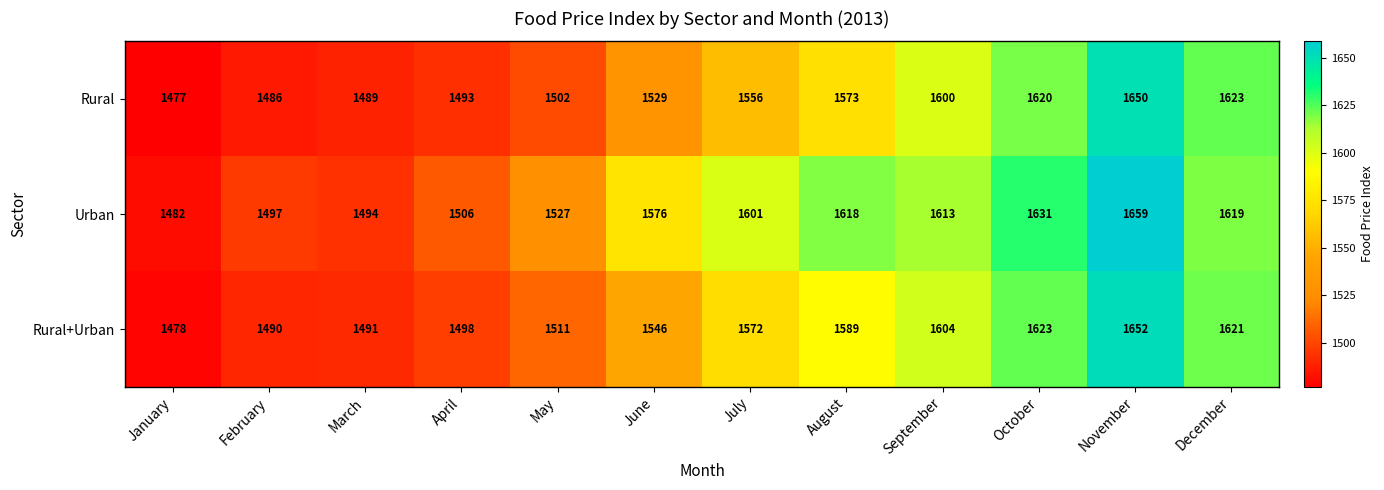

What is the difference between the maximum and minimum values in the Urban series?

177